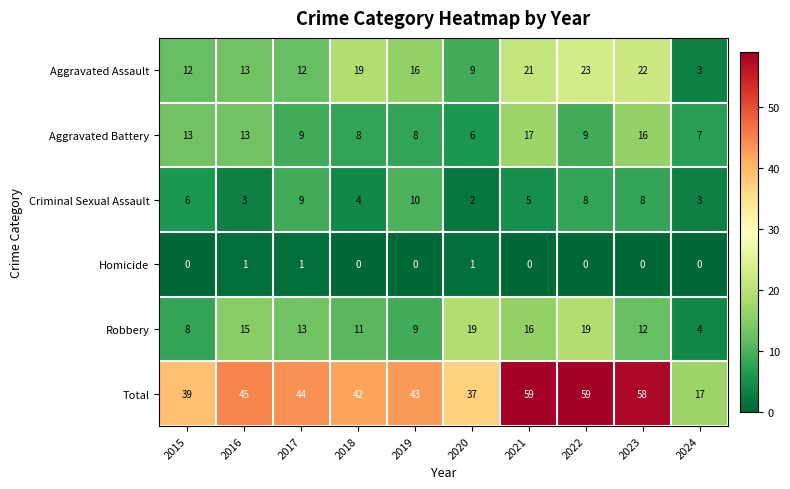

Rank the series at 2023 from highest to lowest value.

Total, Aggravated Assault, Aggravated Battery, Robbery, Criminal Sexual Assault, Homicide